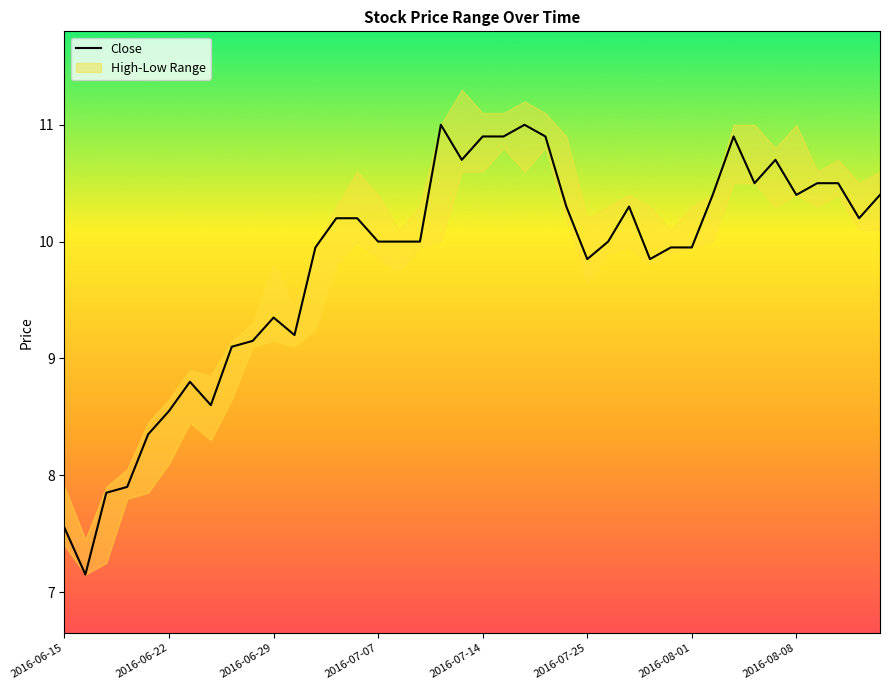

How many interior local peaks (higher than both neighbors) does the data have?

7